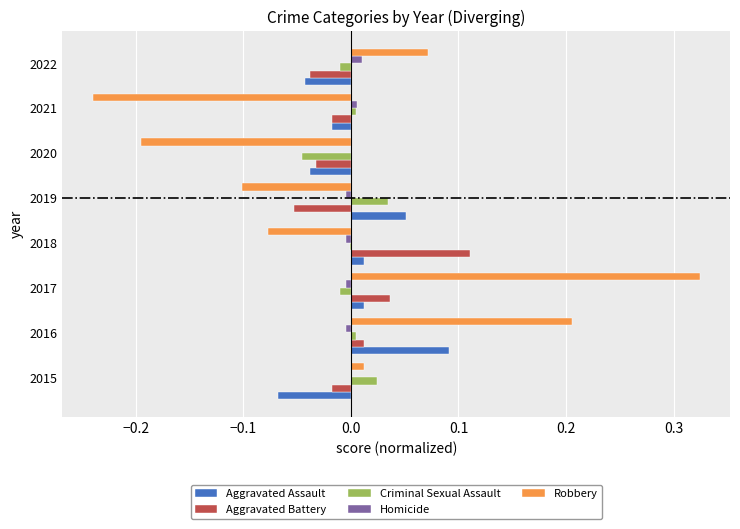

True or false: Criminal Sexual Assault has a value of -0.0 at 2022.

True